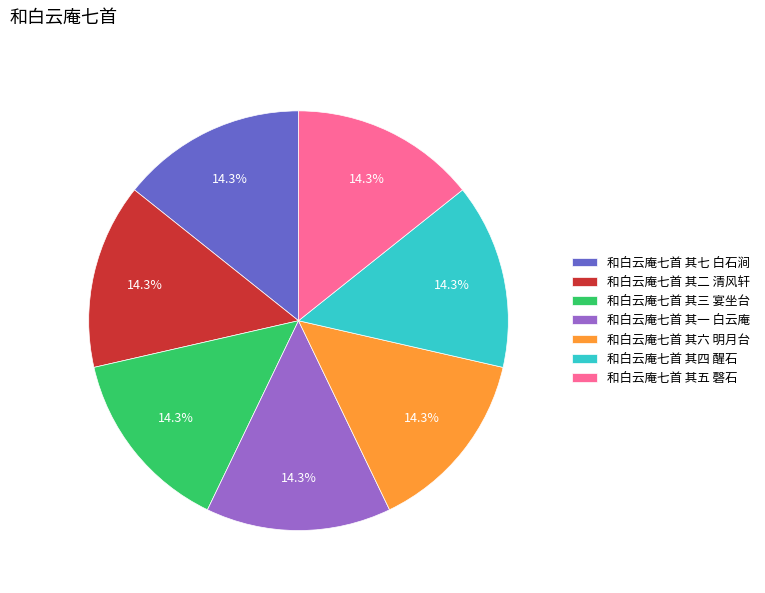

How many segments does this pie chart have?

7